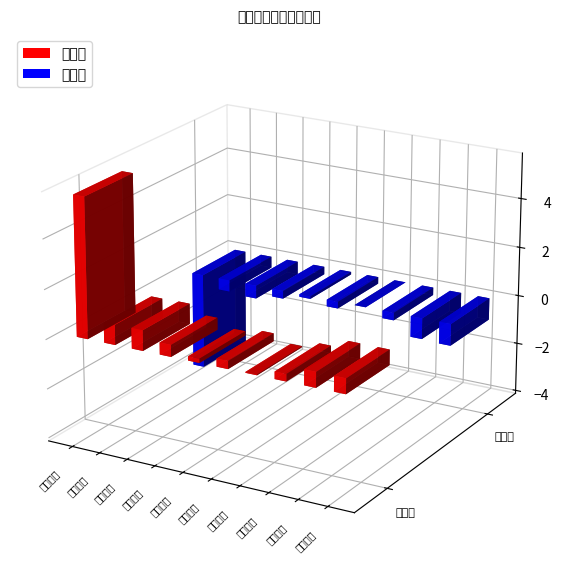

Which category has the lowest value in the 主力买 series?

武汉控股